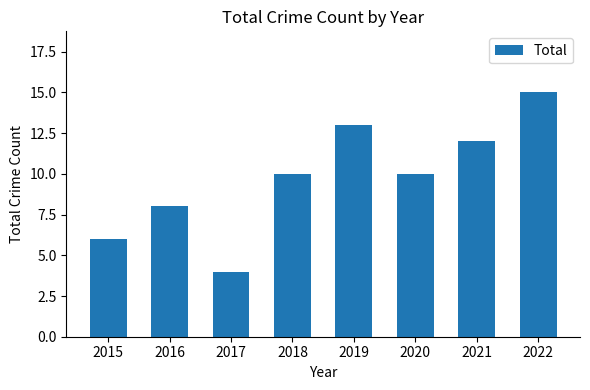

What is the average value?

10